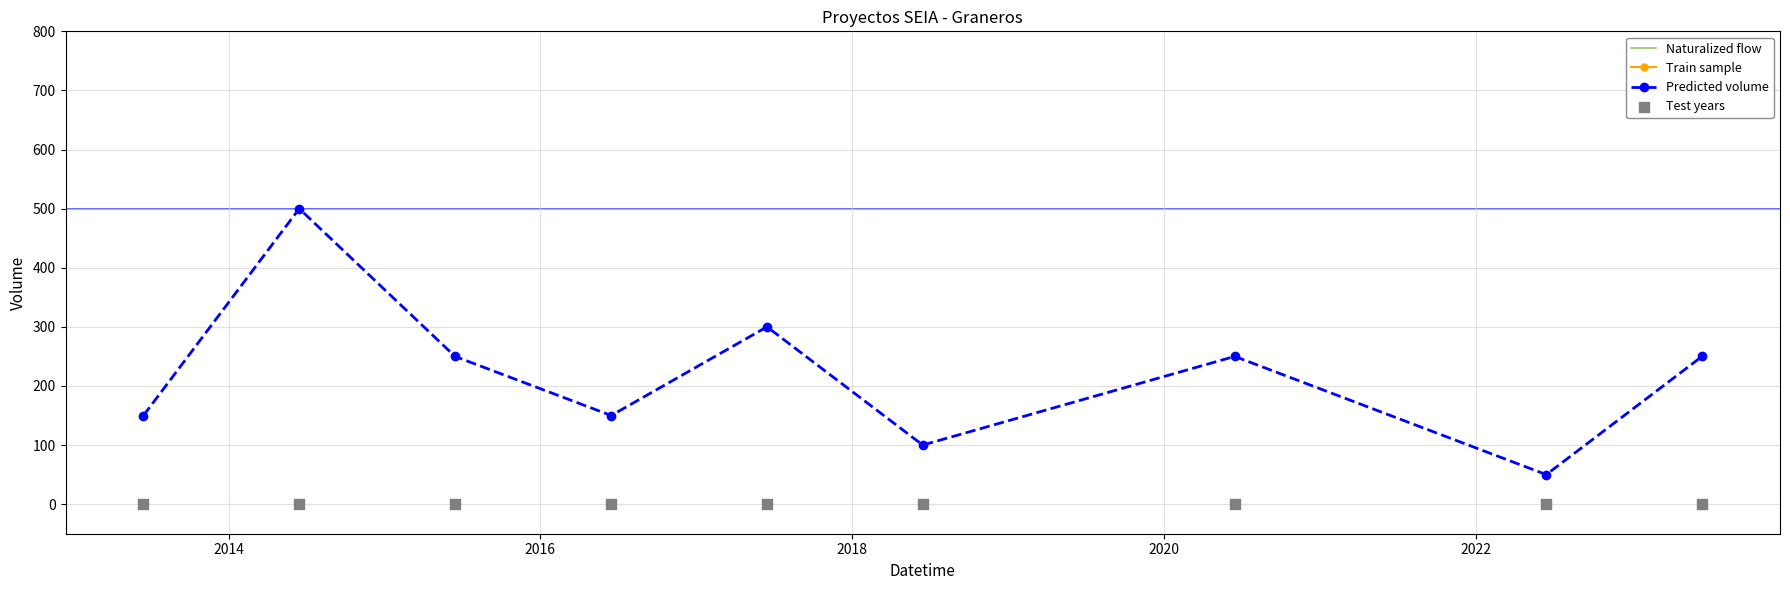

In Predicted volume, how many points are higher than both neighbors (excluding endpoints)?

3